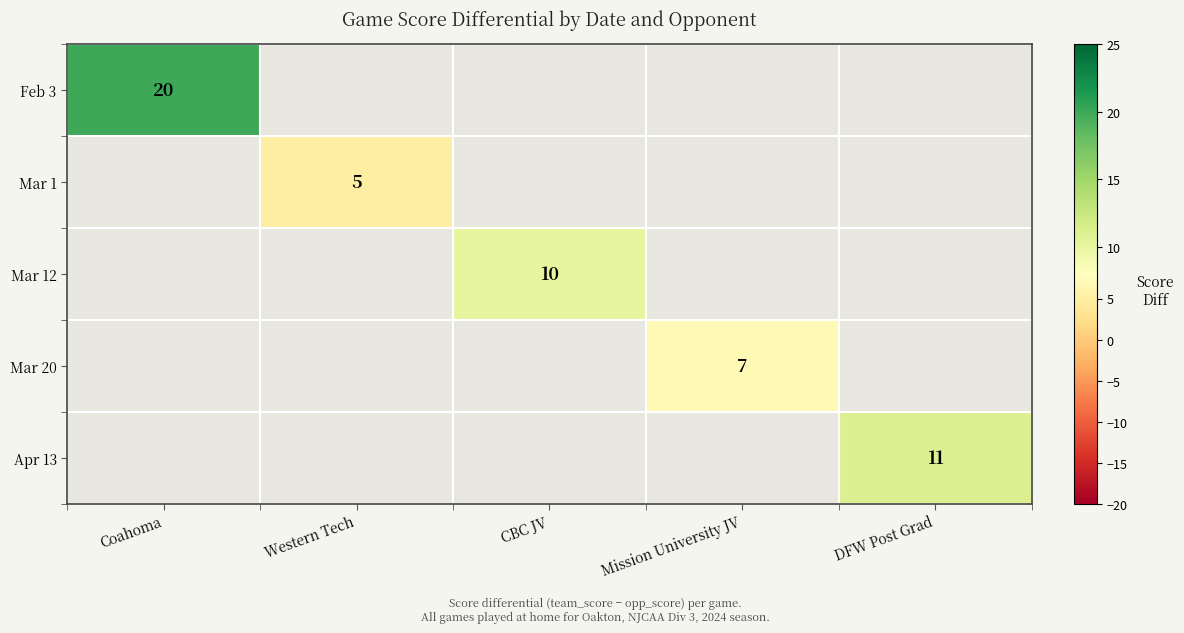

The Apr 13 series shows 11 at DFW Post Grad. True or false?

True